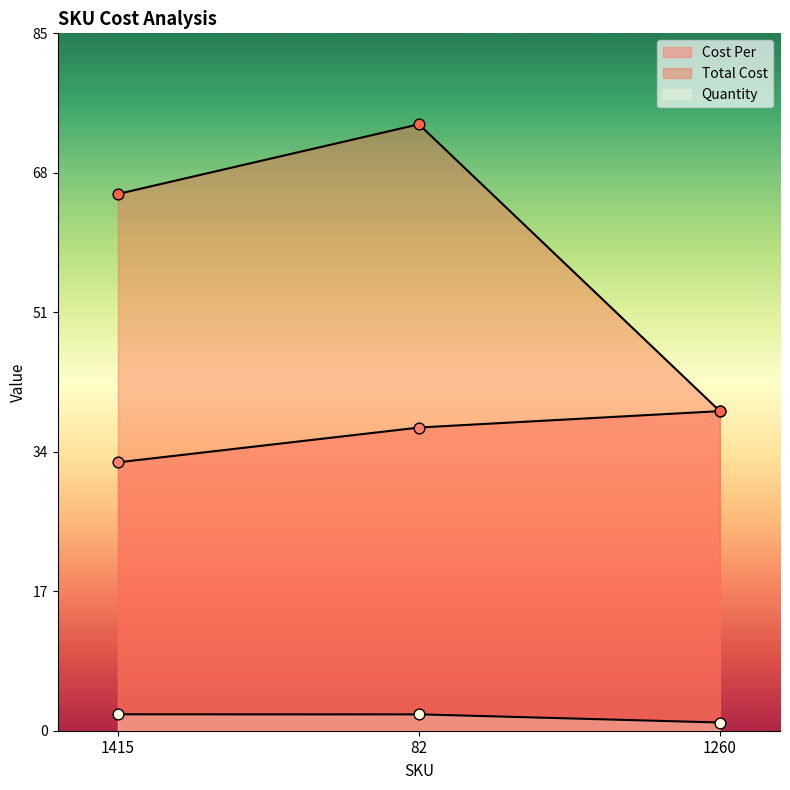

What is the total value across all series at 82?

113.0